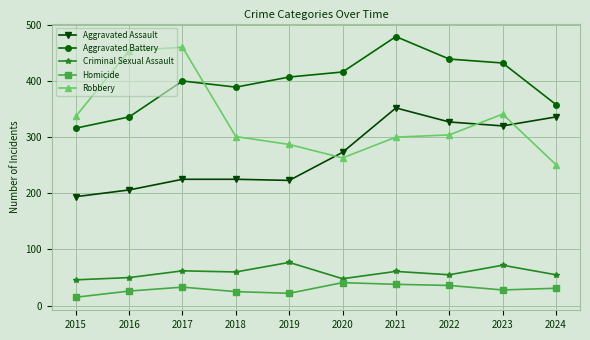

In Criminal Sexual Assault, how many points are lower than both neighbors (excluding endpoints)?

3